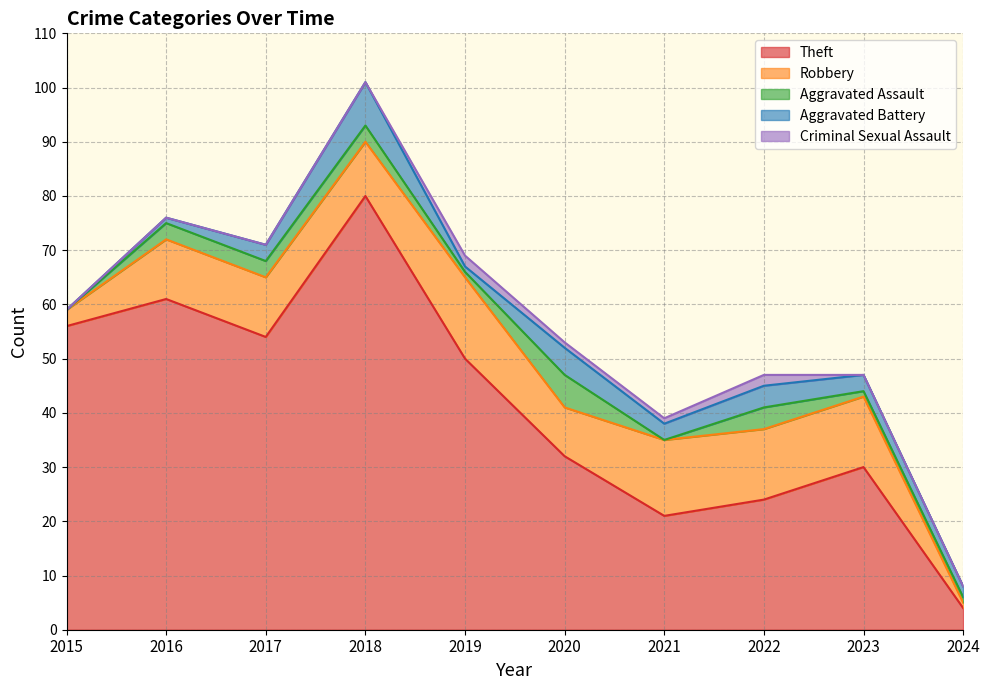

At 2023, list the series in order from smallest to largest.

Criminal Sexual Assault, Aggravated Assault, Aggravated Battery, Robbery, Theft